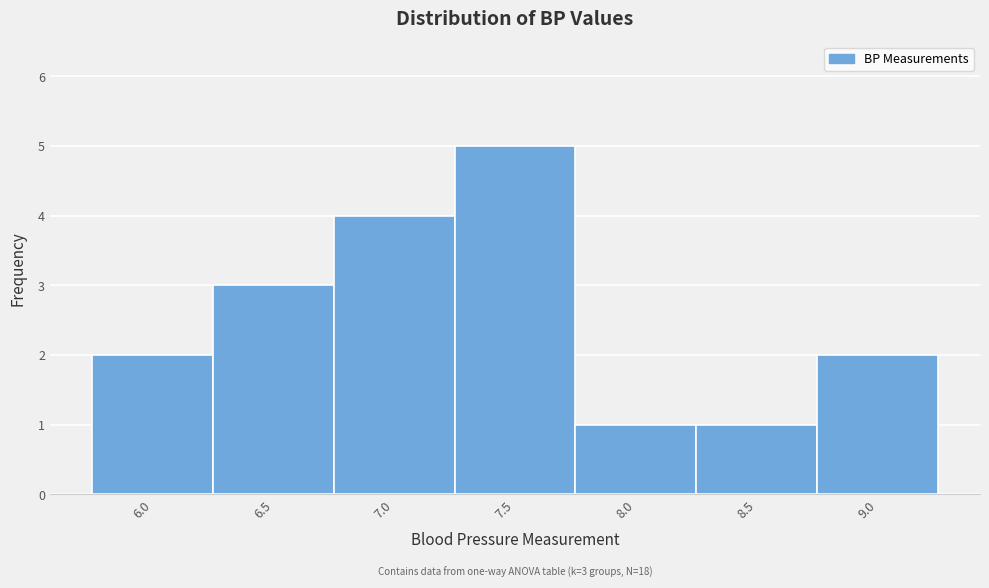

Reading right to left, what are all the values shown in this chart?

2	1	1	5	4	3	2